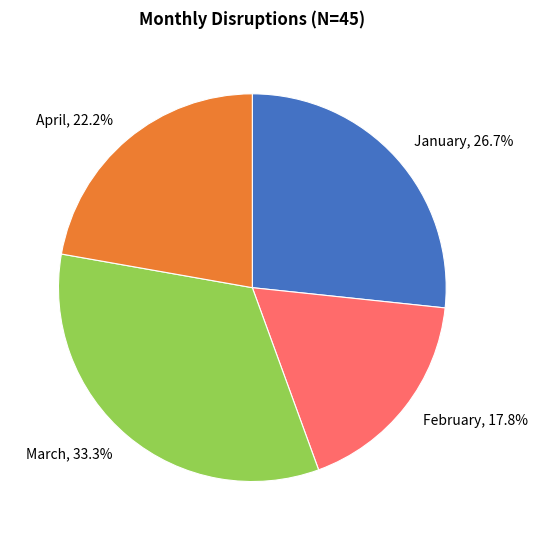

How many slices are in this pie chart?

4